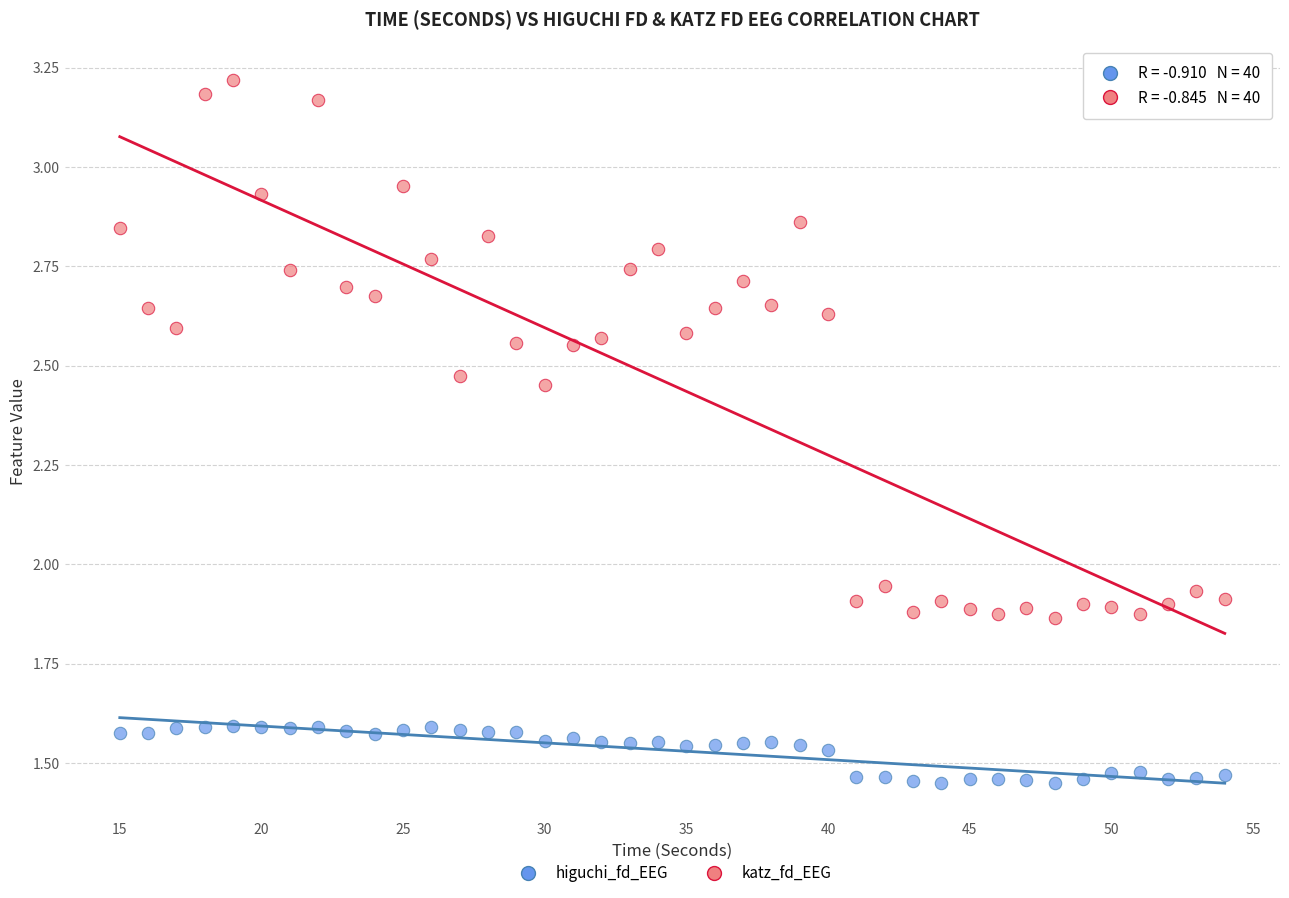

Across all data points, what is the range of X values (max minus min)?

39.0